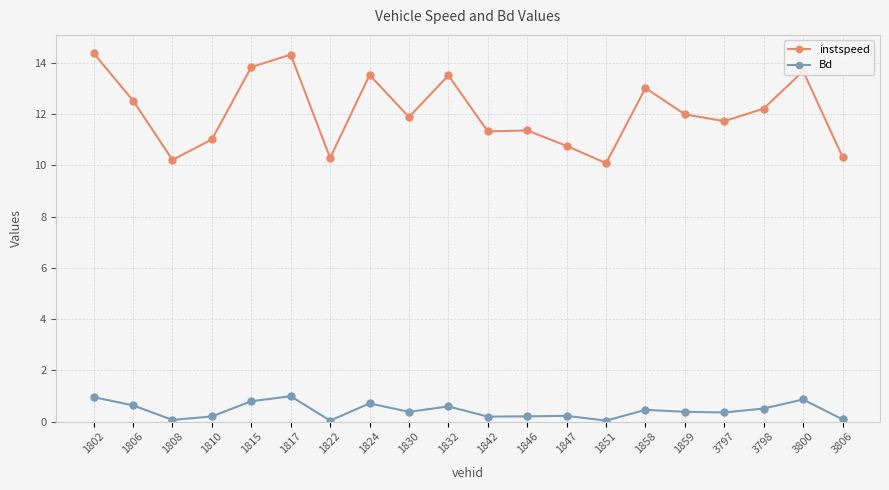

What is the total value across all series at 1817?

15.3